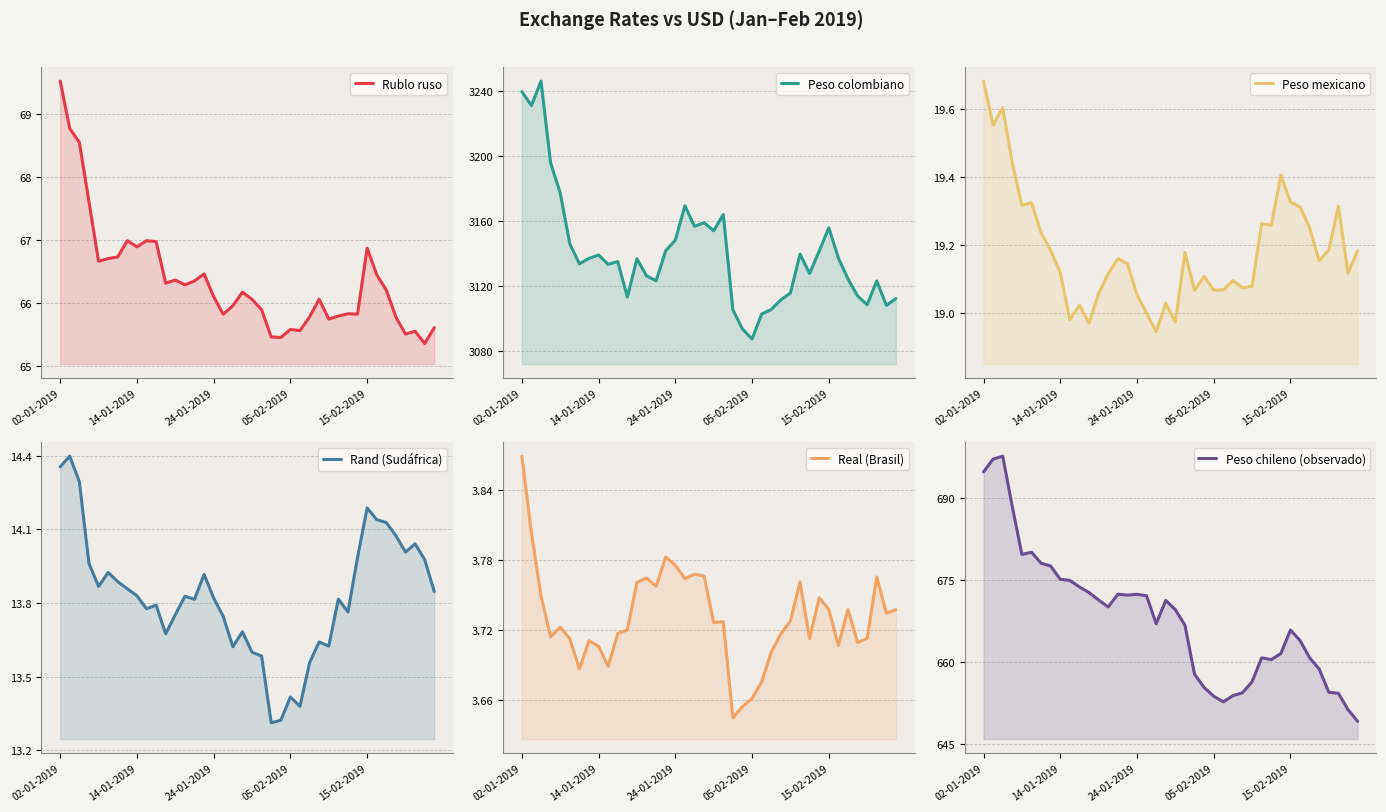

What is the difference between the Rublo ruso values at 24 and 34?

0.6